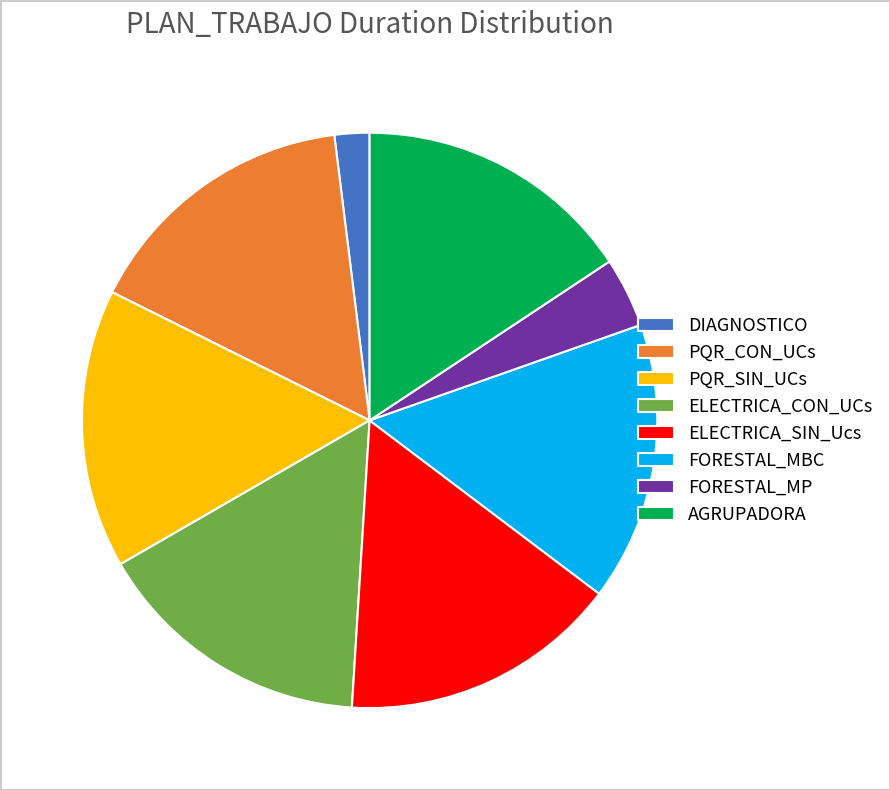

Is the sum of PQR_CON_UCs and PQR_SIN_UCs greater than half?

No